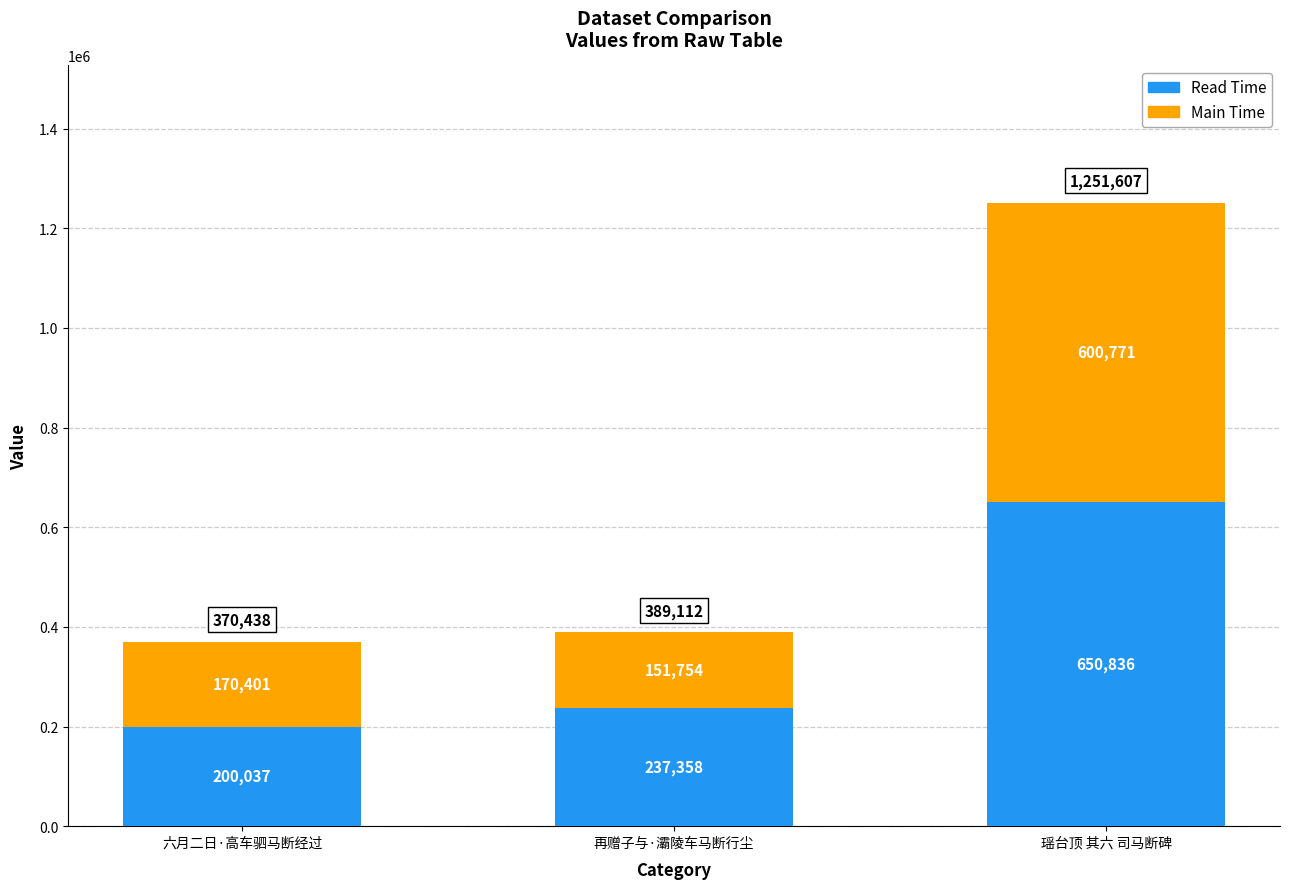

Count the number of categories in the chart.

3